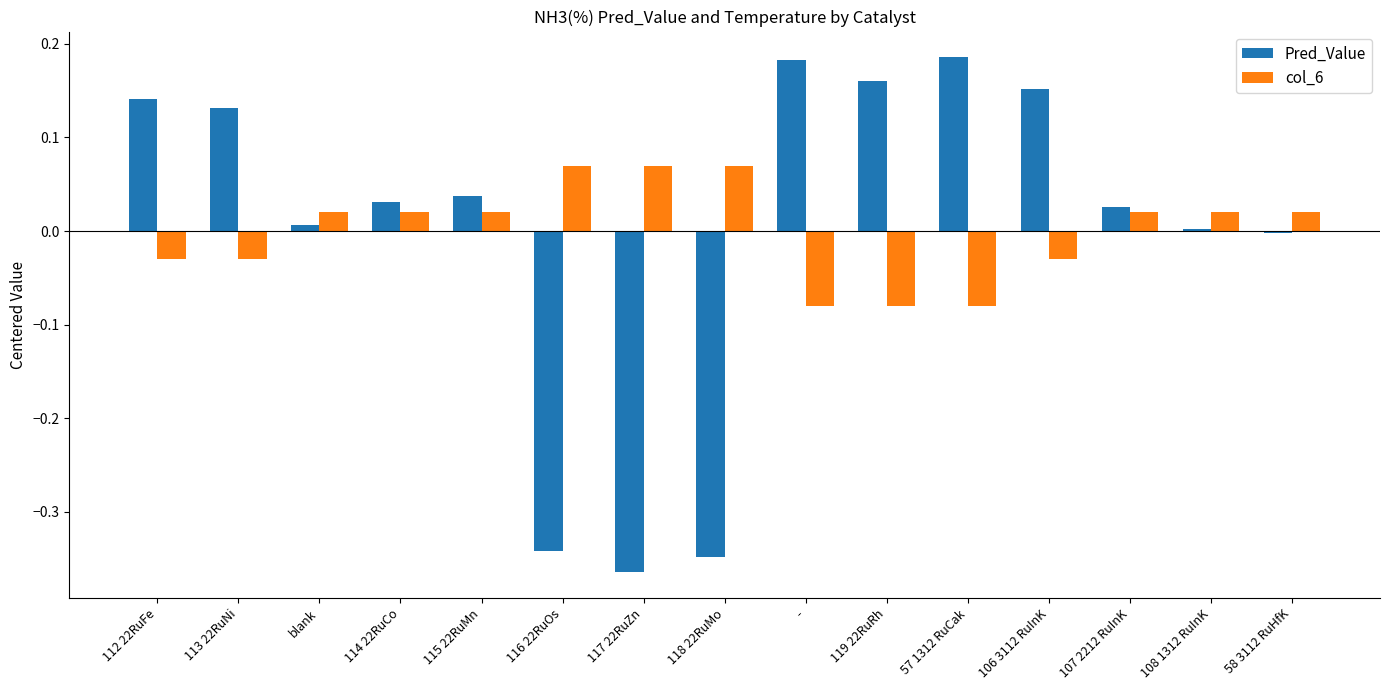

How many data points in col_6 are above 0?

9